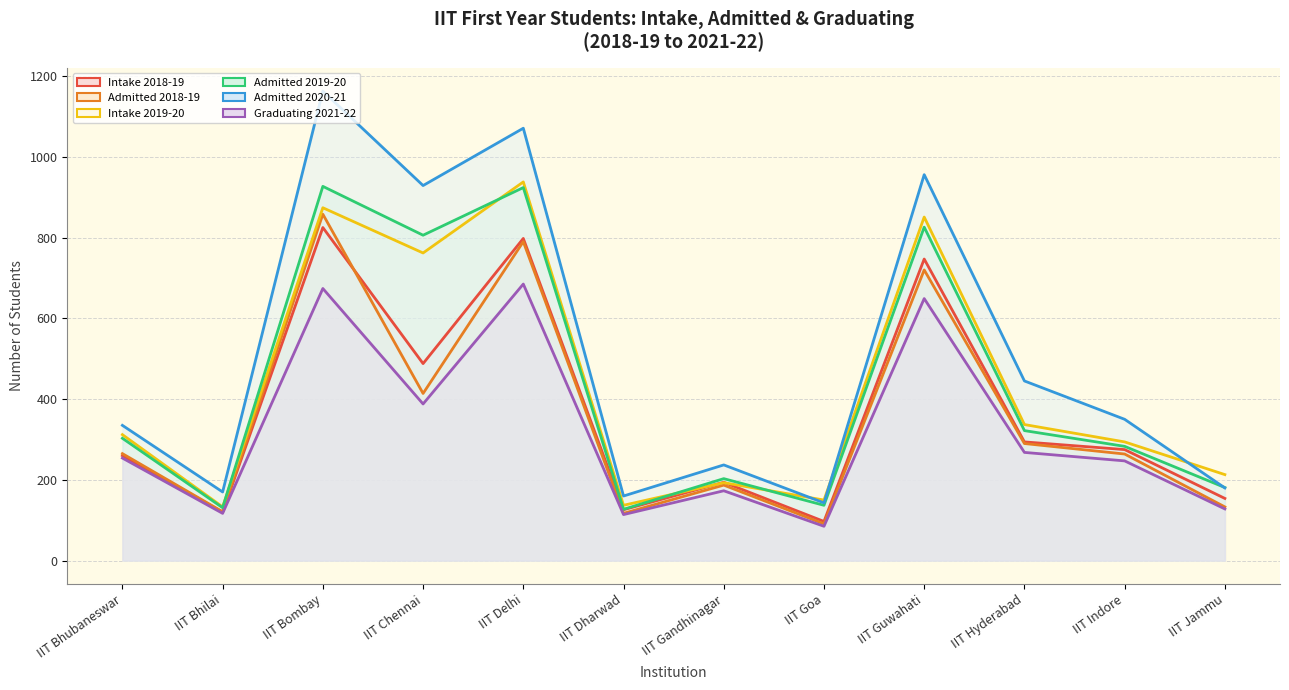

Is it true that Intake 2018-19 equals 125 at IIT Hyderabad?

False